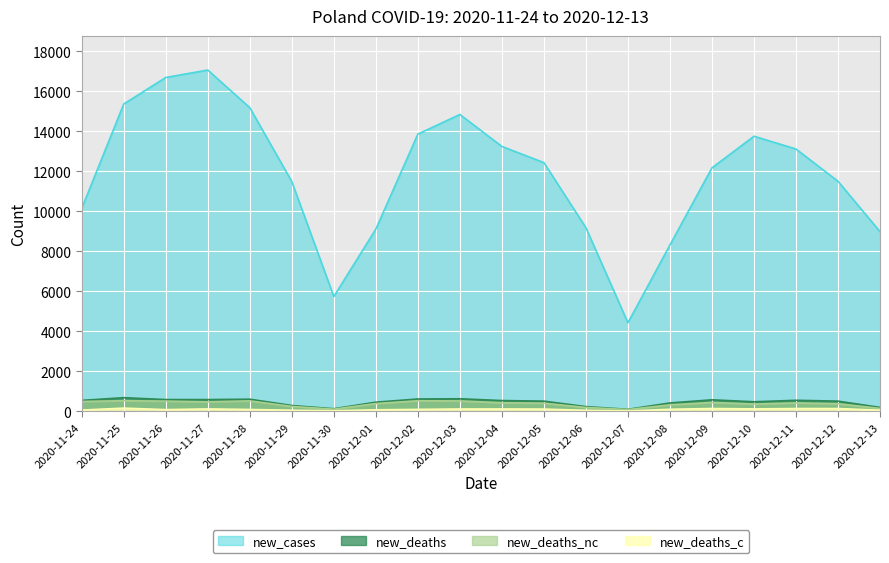

True or false: new_cases has a value of 3741 at 2020-11-28.

False